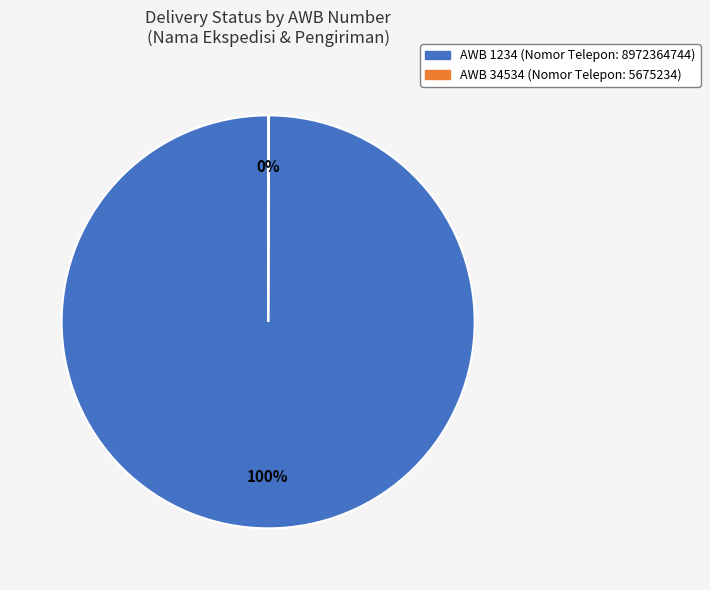

To the nearest percent, what is the average slice percentage?

50%